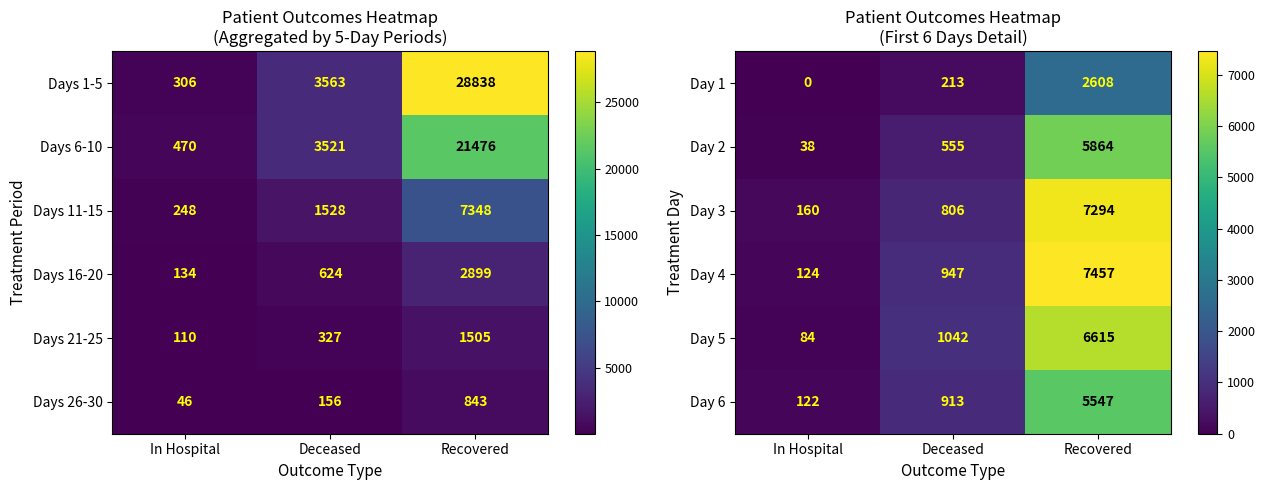

What is the difference between the maximum and minimum values in the Day 4 series?

7333